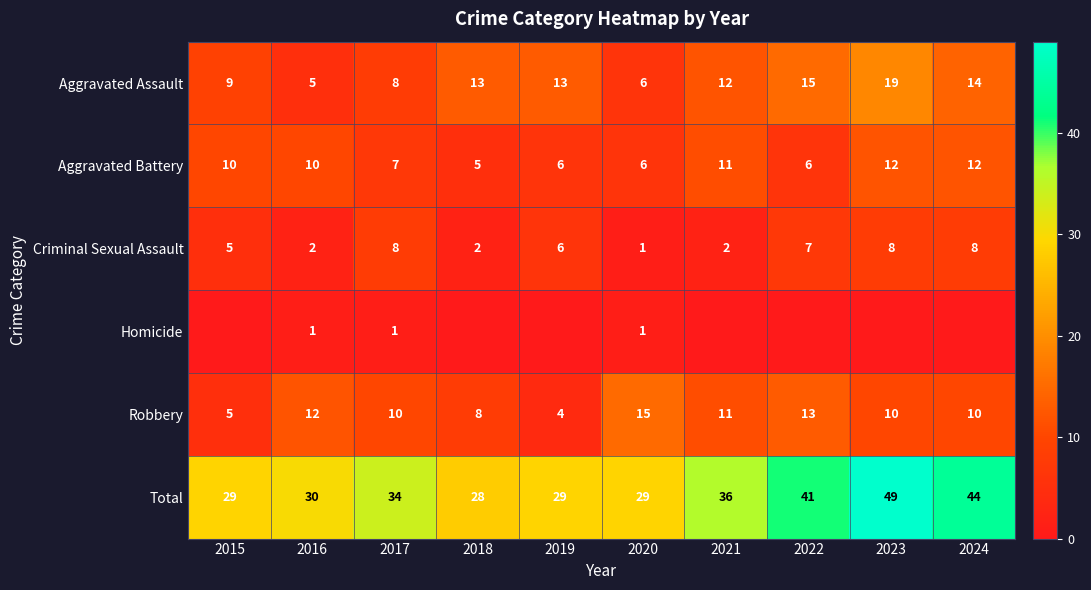

What is the highest value of the Robbery series?

15